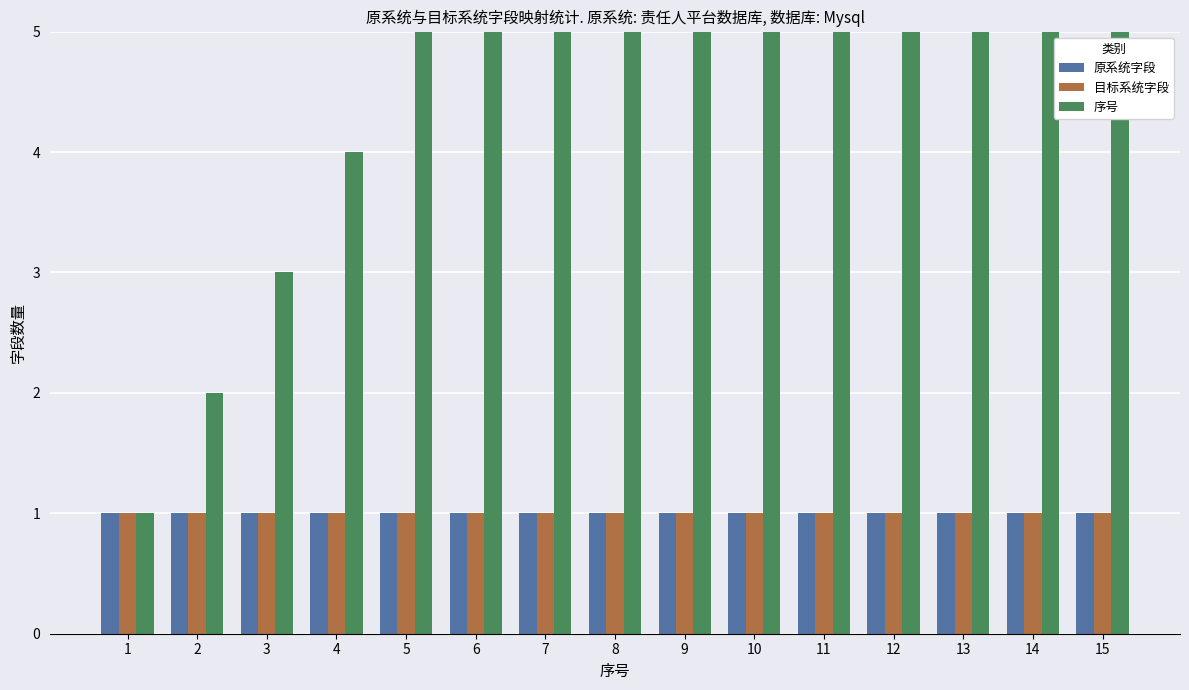

How many bars are there in total?

45